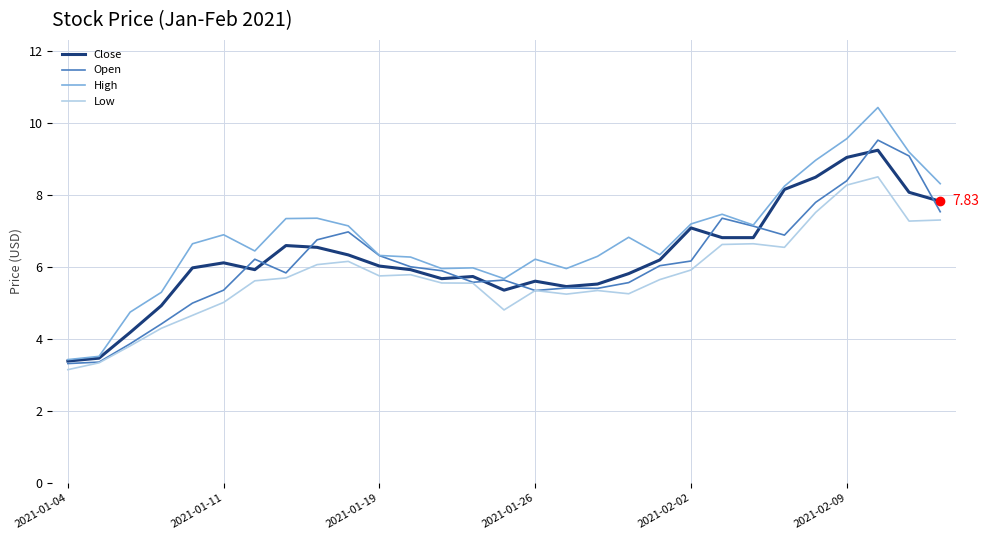

Which series has the largest range (max minus min)?

High